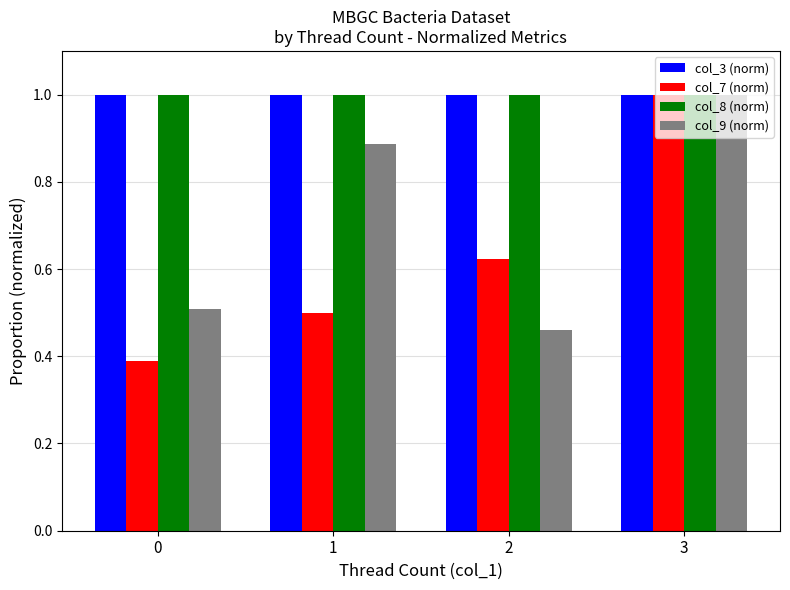

What is the sum of all col_9 (norm) values?

2.9